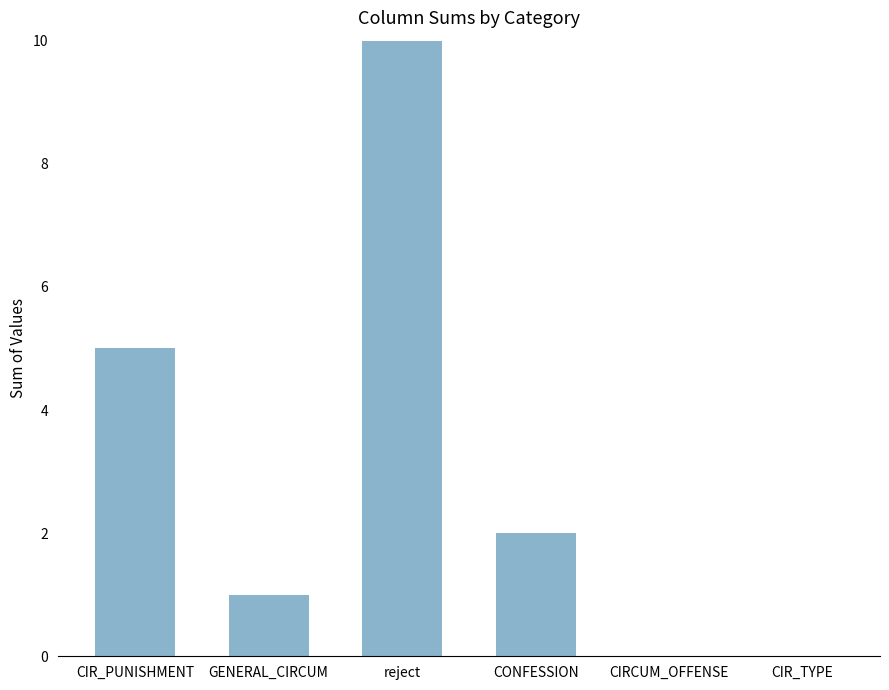

What is the maximum value shown in the chart?

10